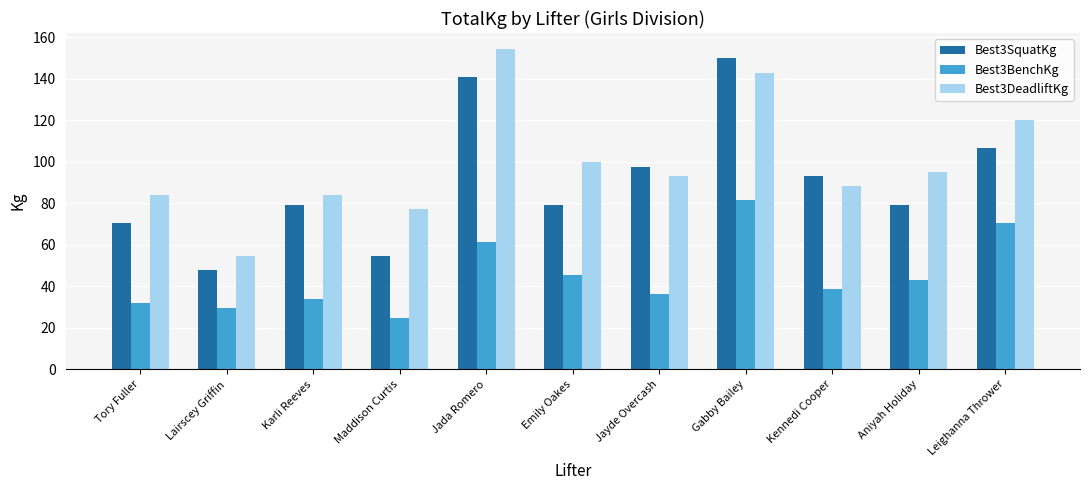

How many bars are there in total?

33